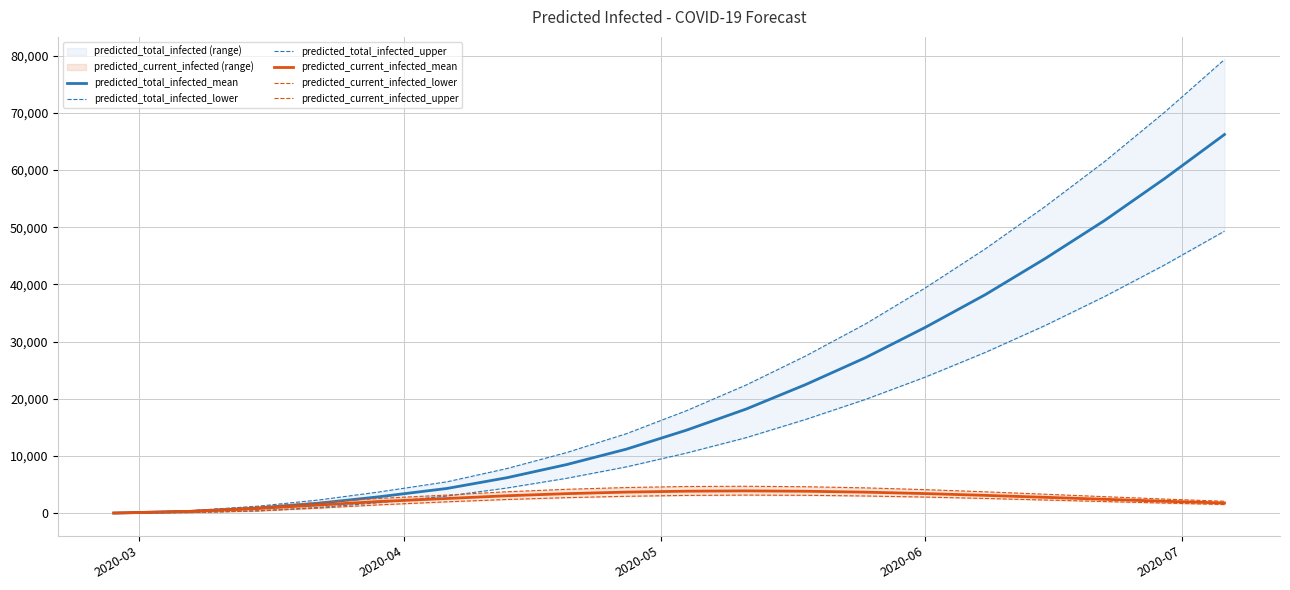

True or false: predicted_total_infected_mean has more than 2 points higher than both neighbors.

False